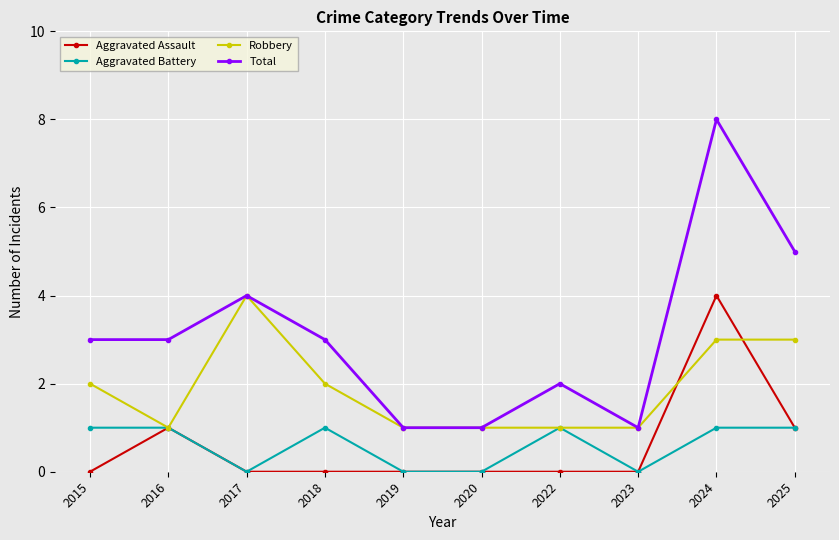

Rank the series at 2015 from lowest to highest value.

Aggravated Assault, Aggravated Battery, Robbery, Total